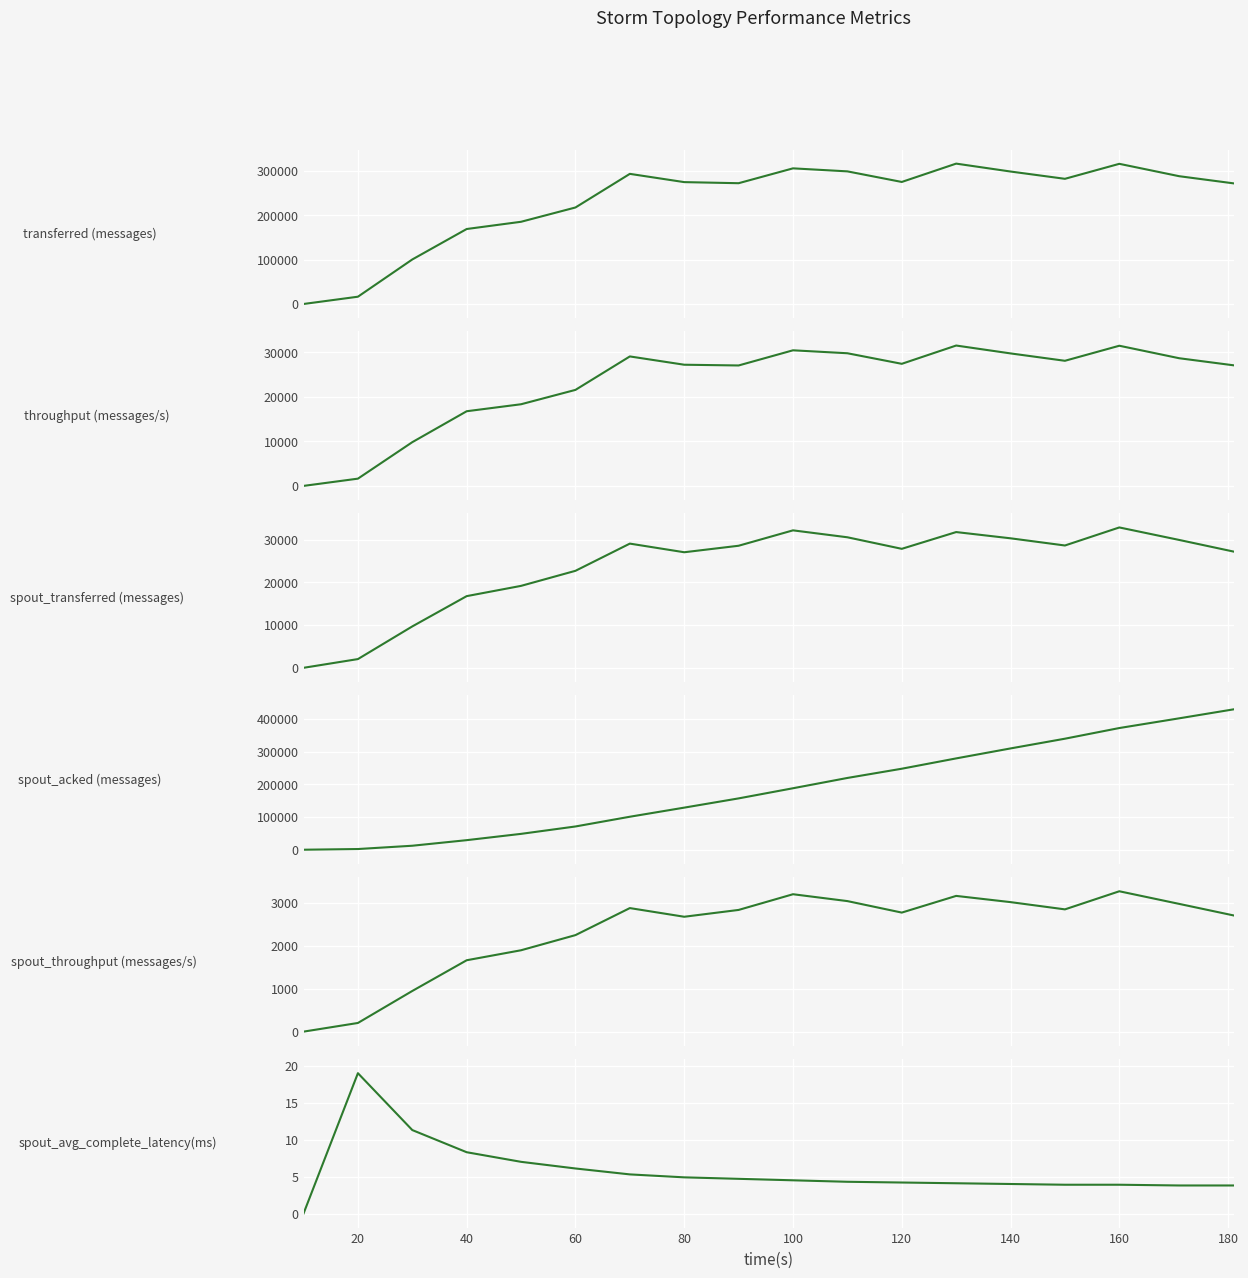

Which series has the largest range (max minus min)?

spout_acked (messages)